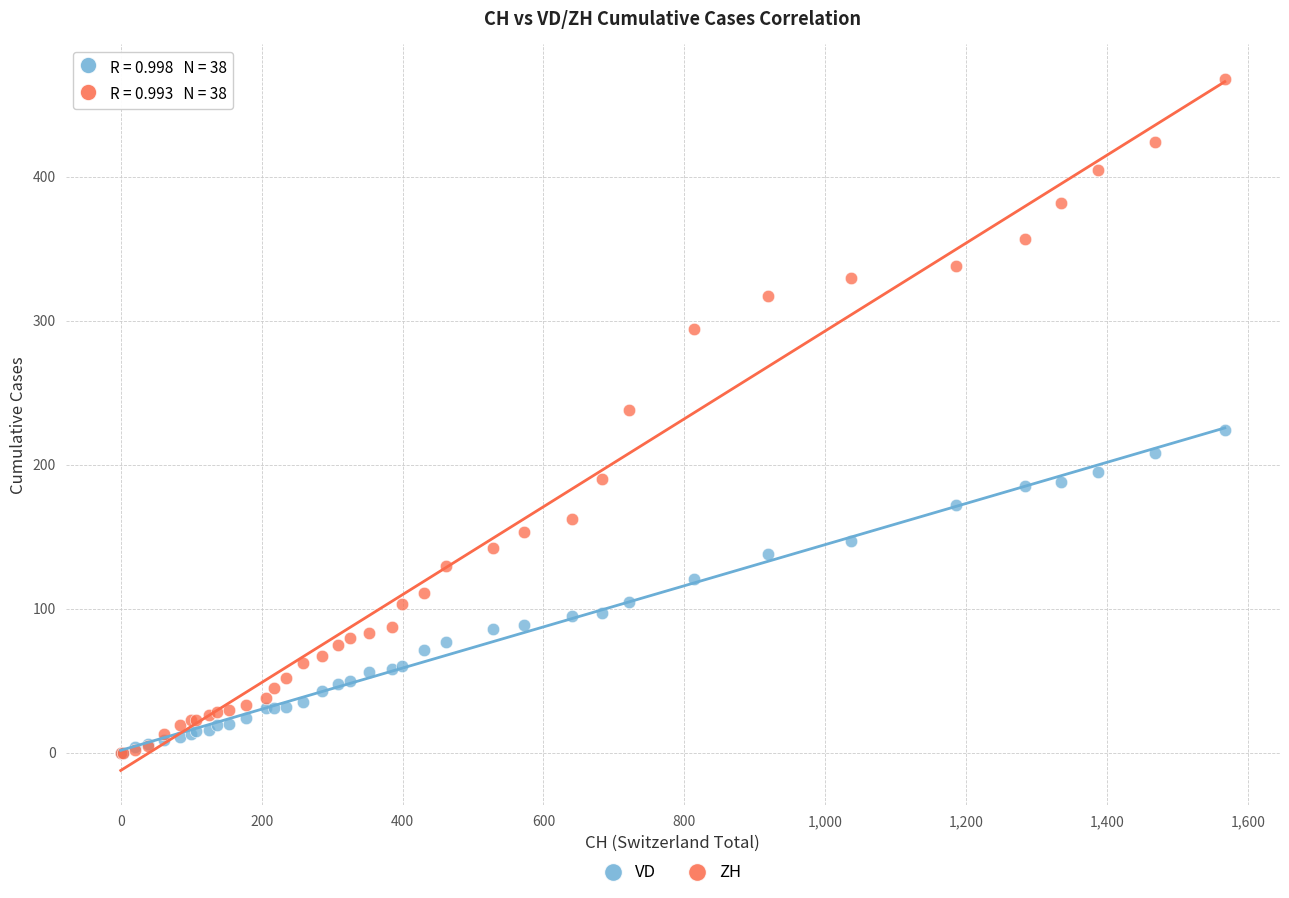

Which series contains the highest Y value?

ZH